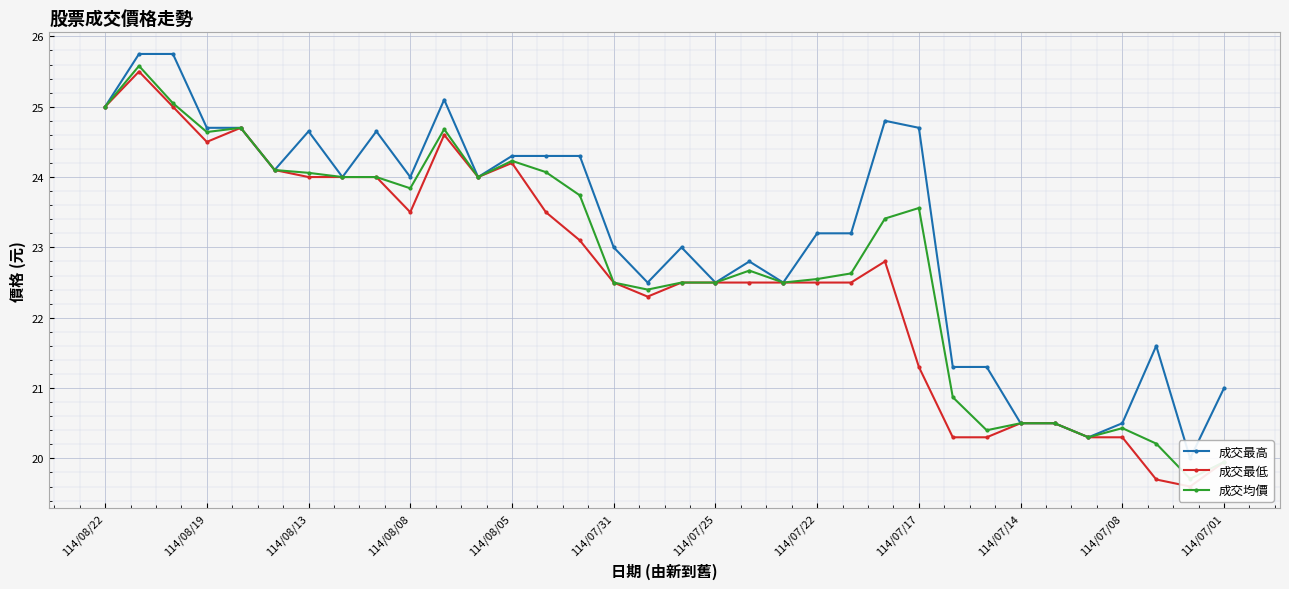

What are all the series names shown in the legend?

成交最高, 成交最低, 成交均價